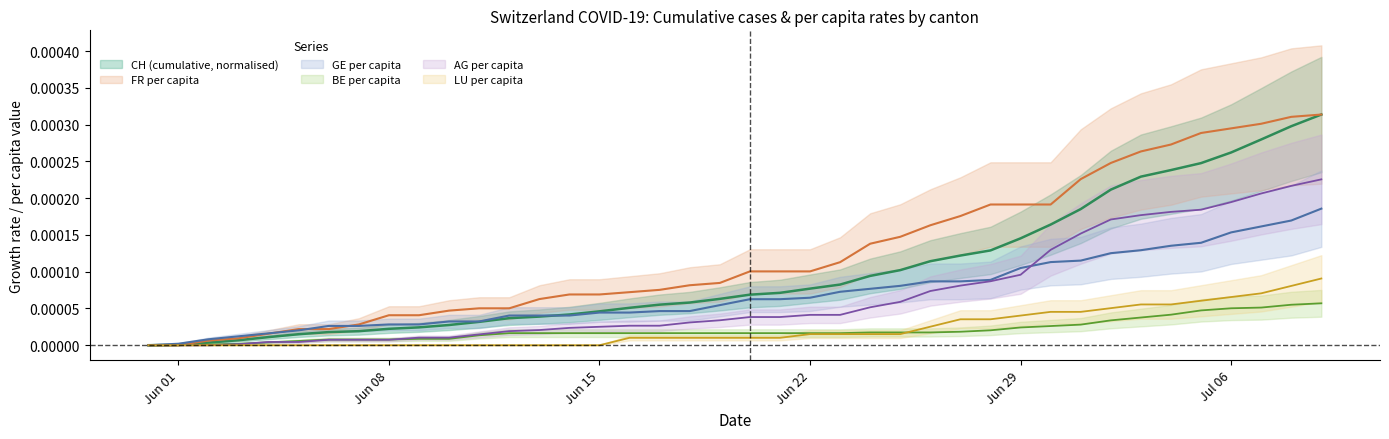

Count the number of categories in the chart.

40